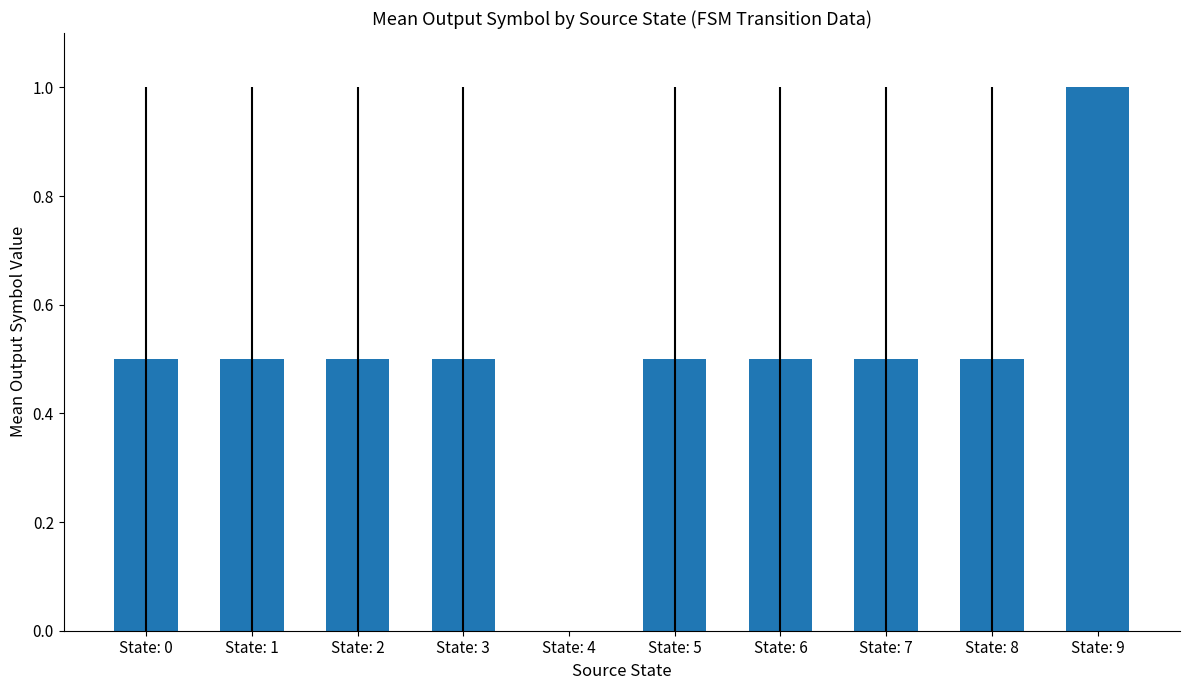

Reading left to right, transcribe all the data shown in this chart.

0.5	0.5	0.5	0.5	0.0	0.5	0.5	0.5	0.5	1.0